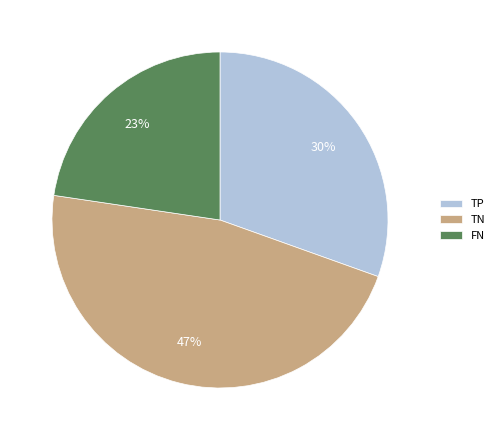

Does TP account for over 50% of the chart?

No